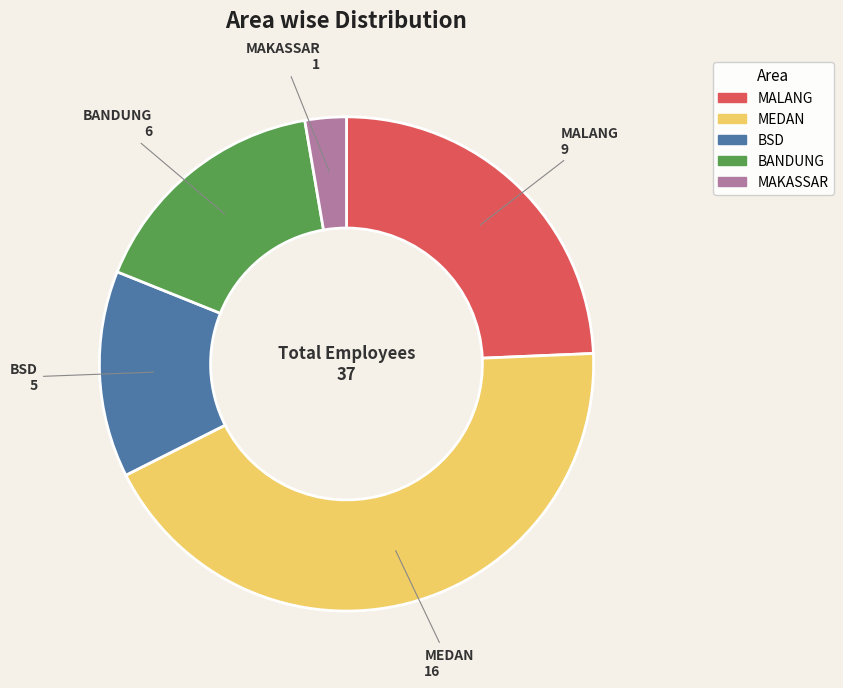

What is the ratio of the value at MALANG to the value at MAKASSAR?

9.0